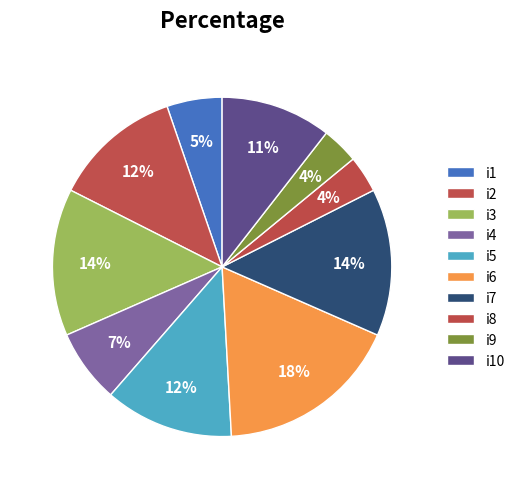

How many segments does this pie chart have?

10